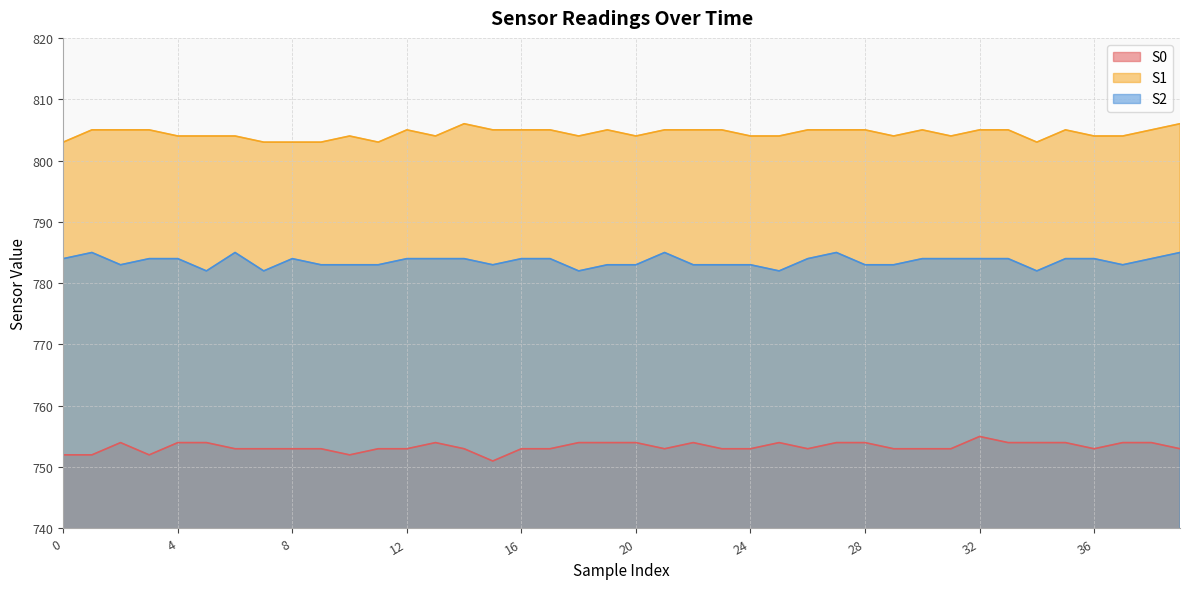

What is the difference between the maximum and second lowest values in the S2 series?

3